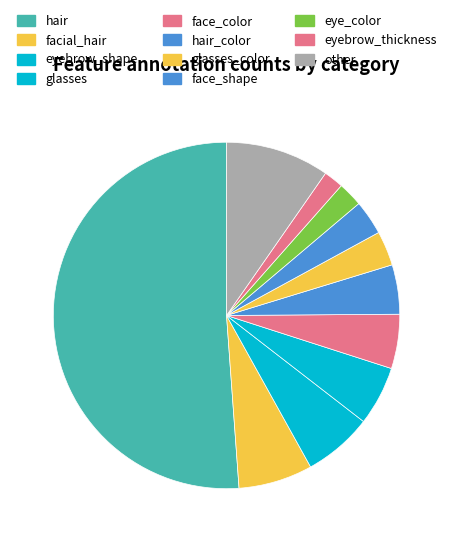

Is it true that hair_color is 5% of the pie?

True